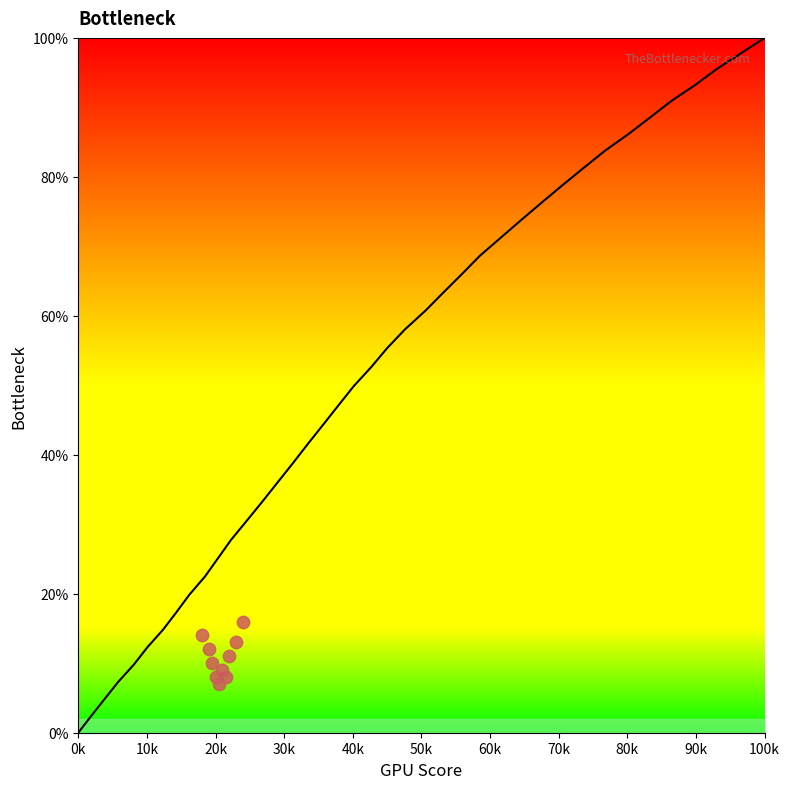

Approximately how many times larger is the value at 138.1 compared to 17.9?

7.6